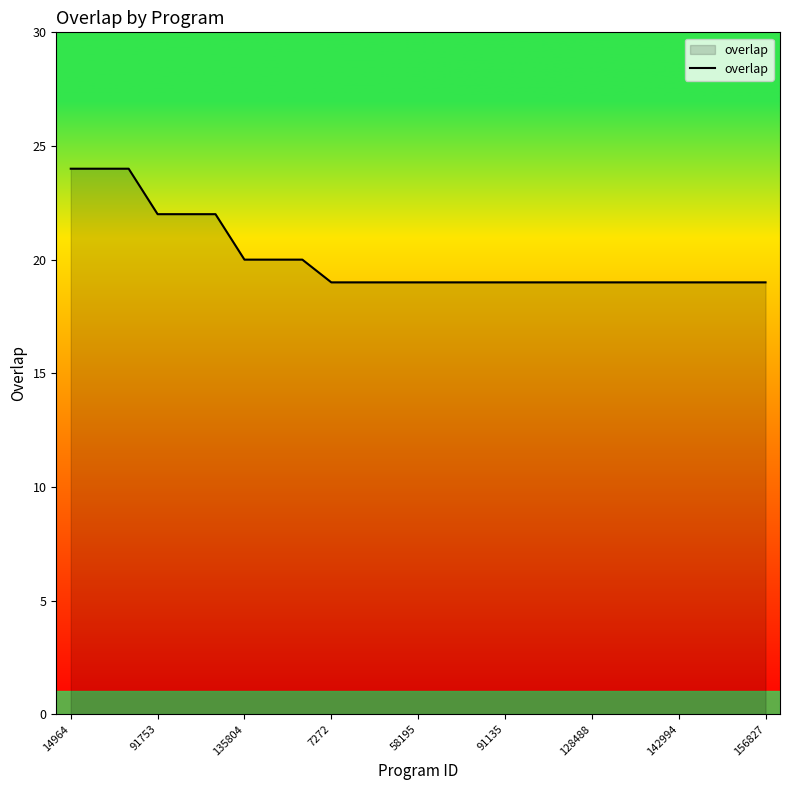

What is the minimum value shown in the chart?

19